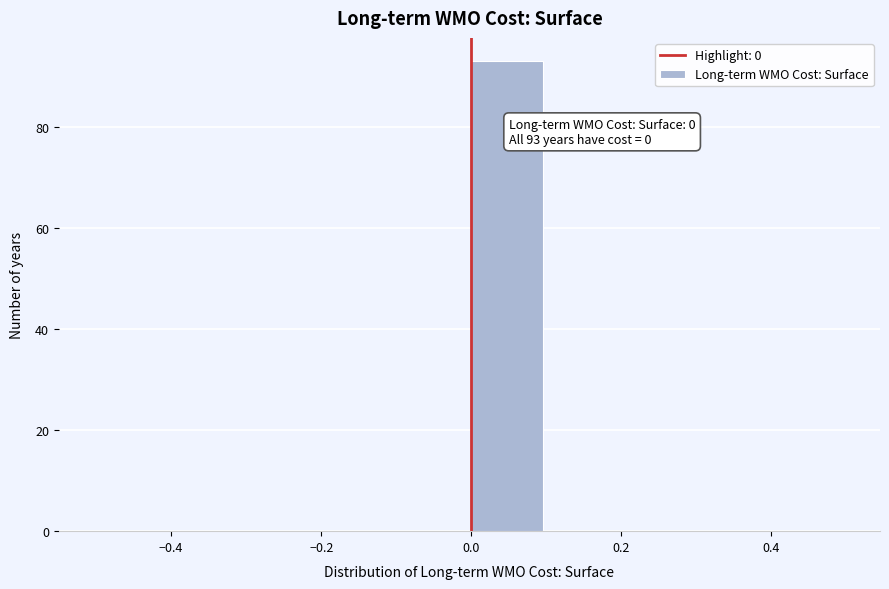

Over which range of the x-axis is the bar tallest?

0.0 to 0.1